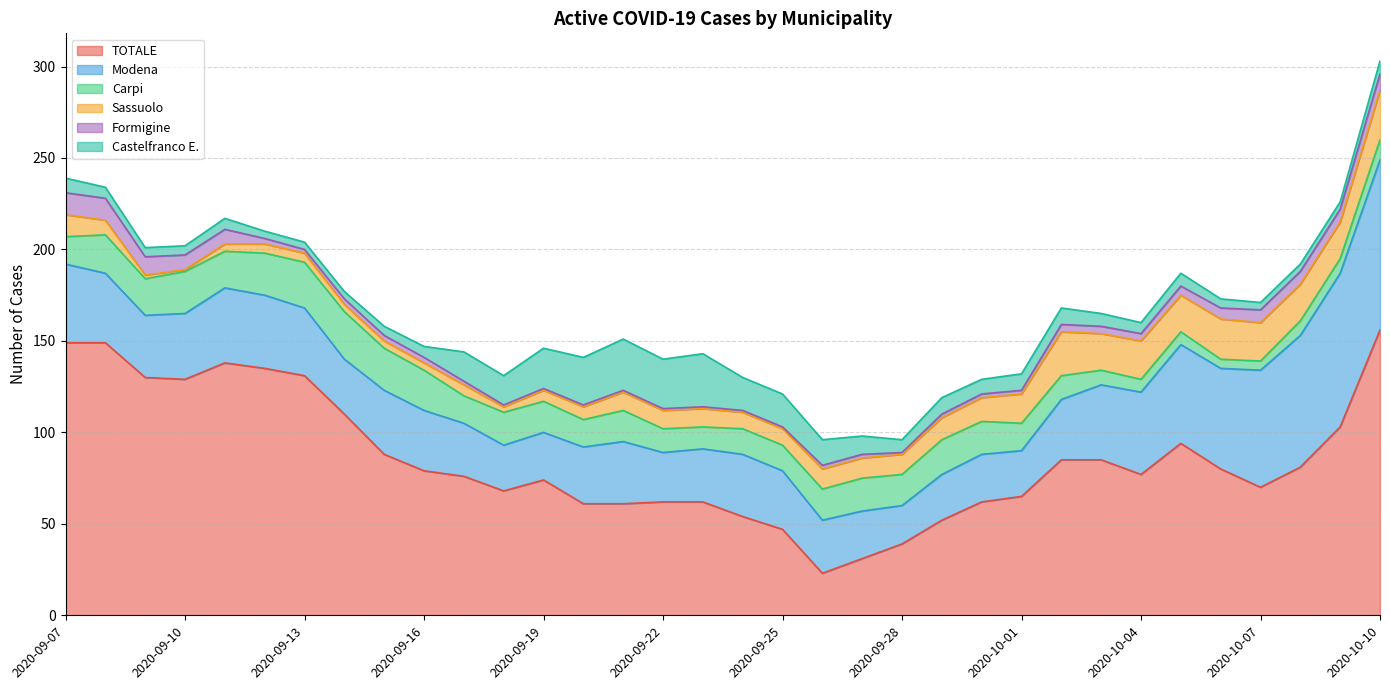

Rank the series by their maximum value, from lowest to highest.

Formigine, Carpi, Sassuolo, Castelfranco E., Modena, TOTALE